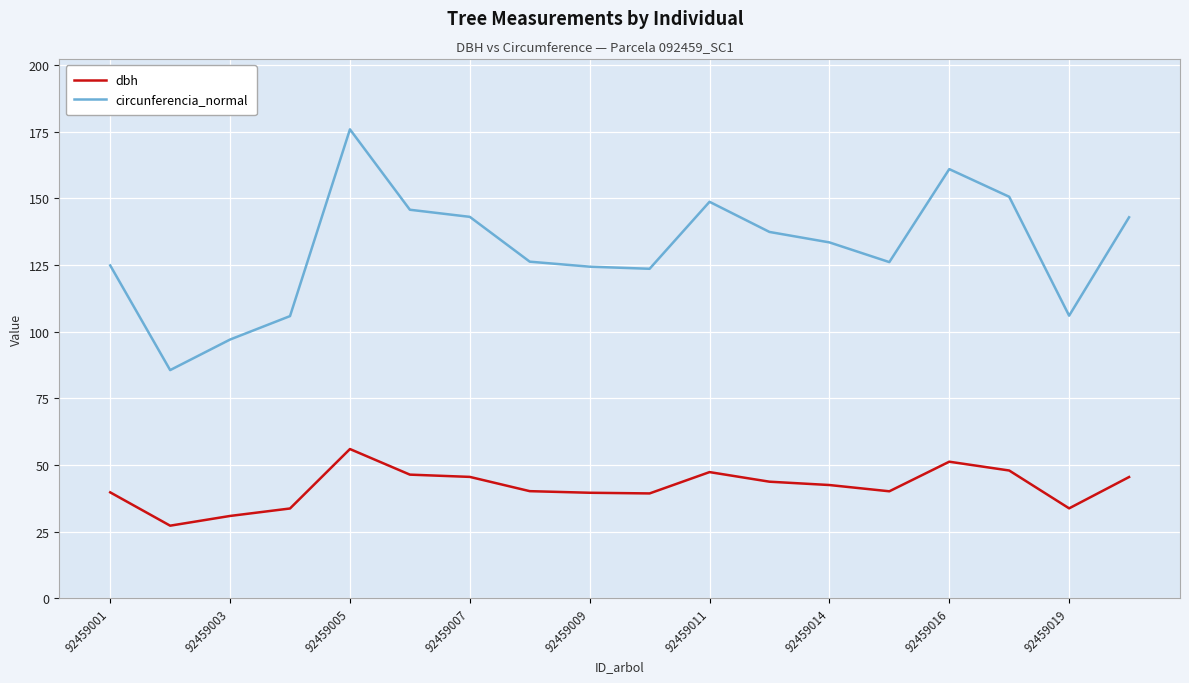

Which series has the largest total across all categories?

circunferencia_normal